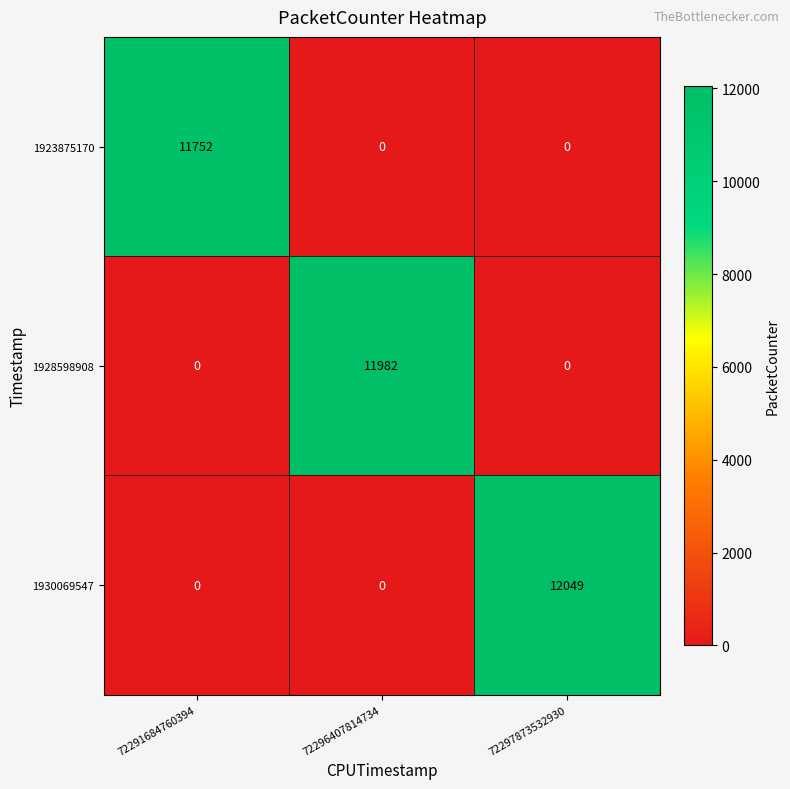

Is it true that 1928598908 equals 3708 at 72291684760394?

False